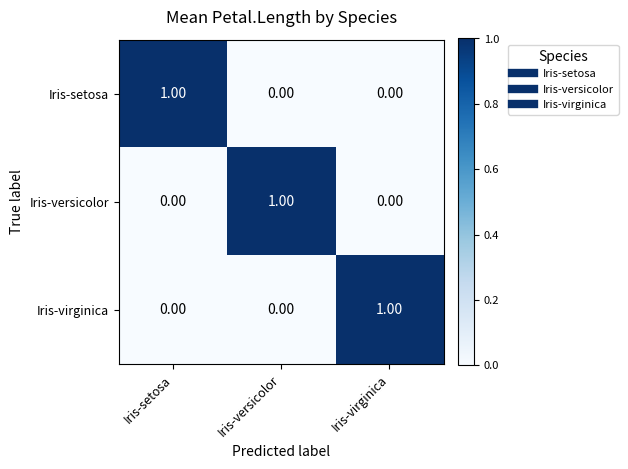

Between Iris-setosa and Iris-virginica, which is larger?

Iris-setosa